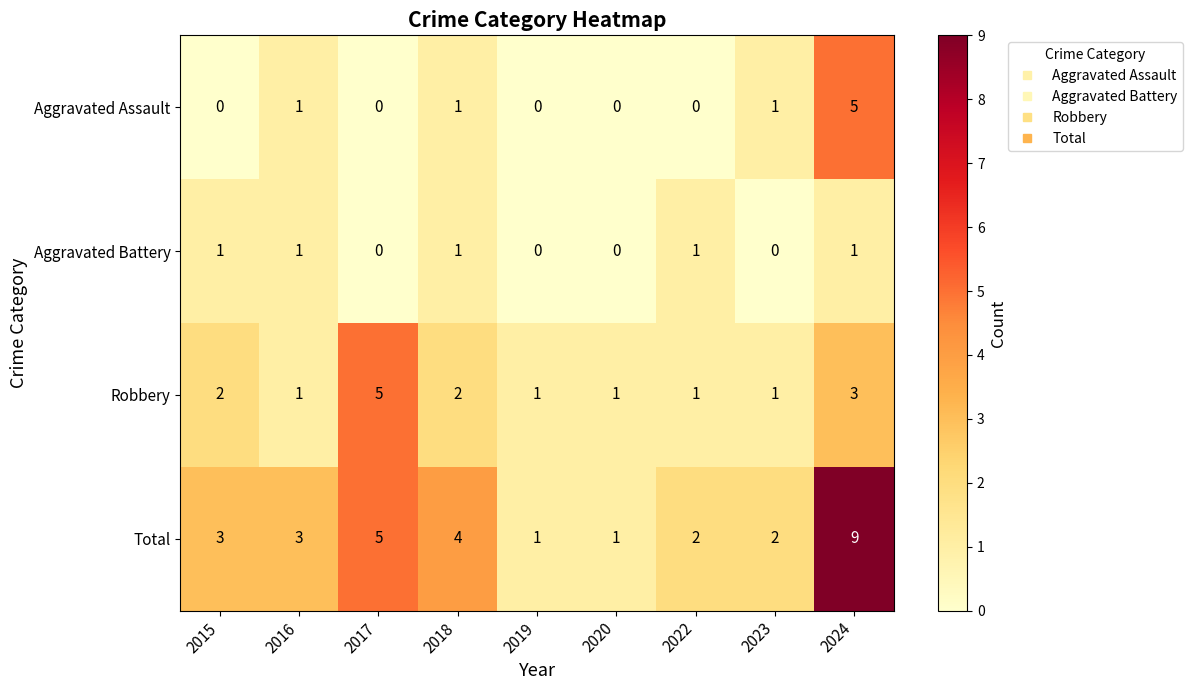

At which category does the chart reach its peak across all series?

2024